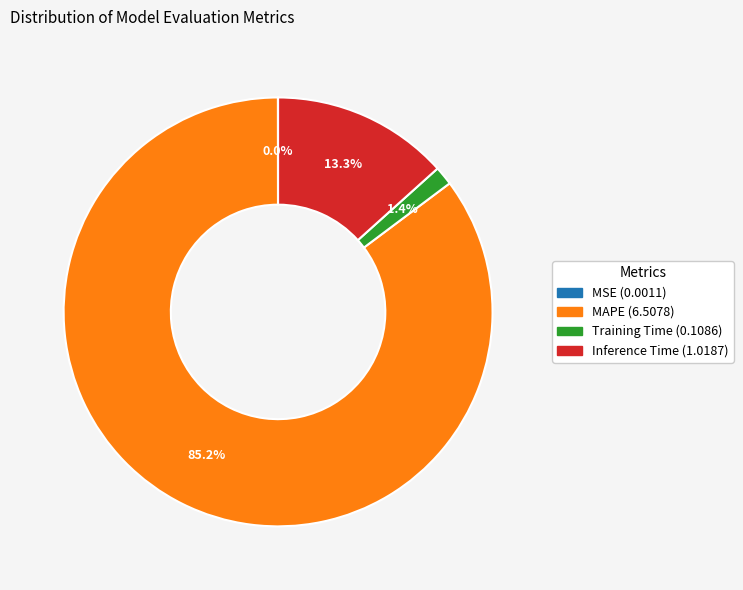

What is the largest slice in the pie chart?

MAPE